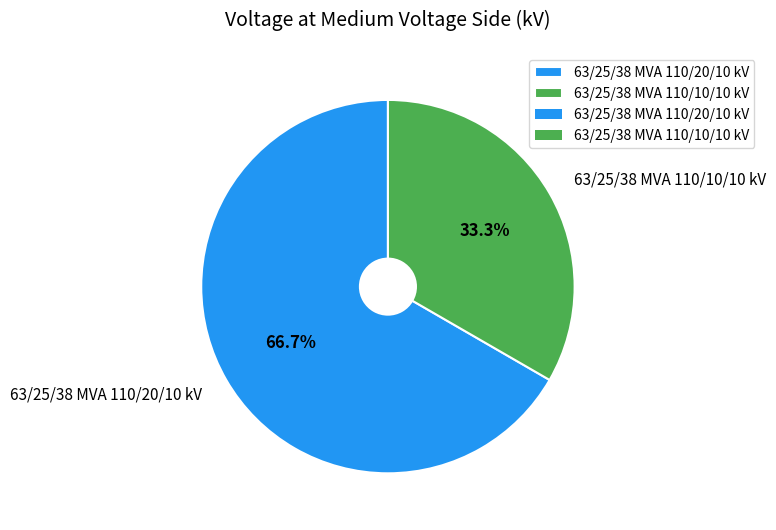

Rank the categories by value from highest to lowest.

63/25/38 MVA 110/20/10 kV, 63/25/38 MVA 110/10/10 kV